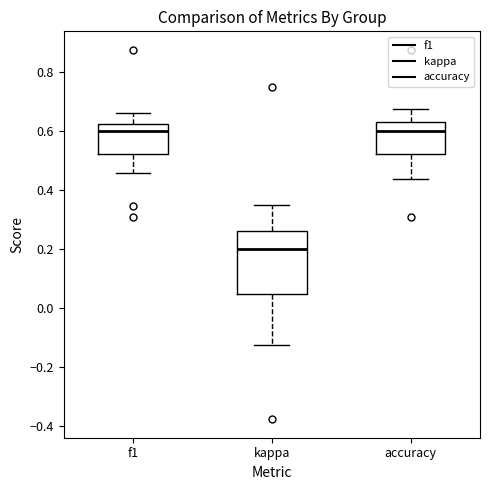

Where does the median line of the box for accuracy sit on the y-axis? The values are not printed on the chart, so give them approximately, as read against the axis.

0.60